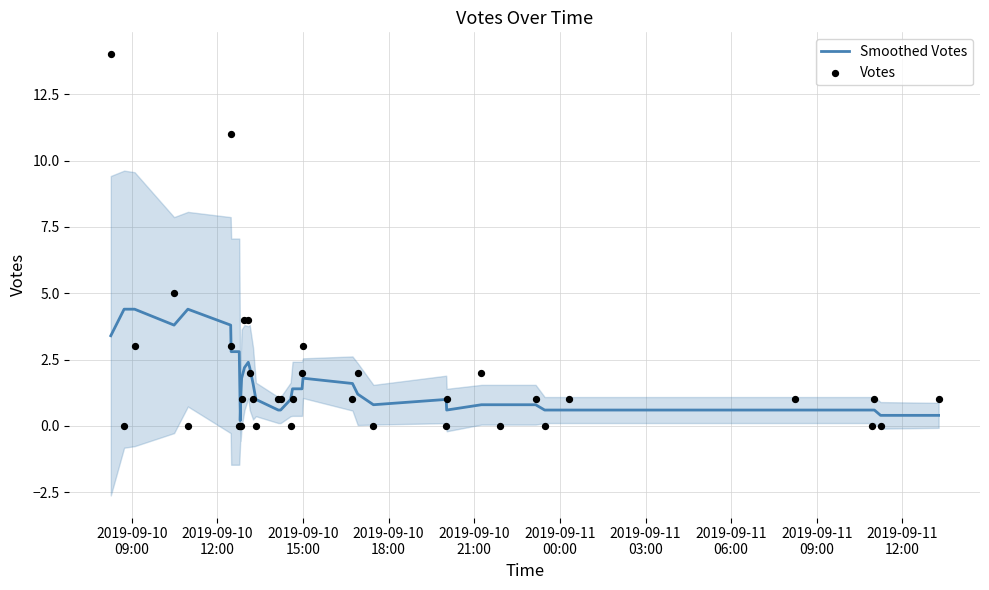

Is the value of Smoothed Votes at 2019-09-10
15:00 greater than the value of Votes at 11?

Yes